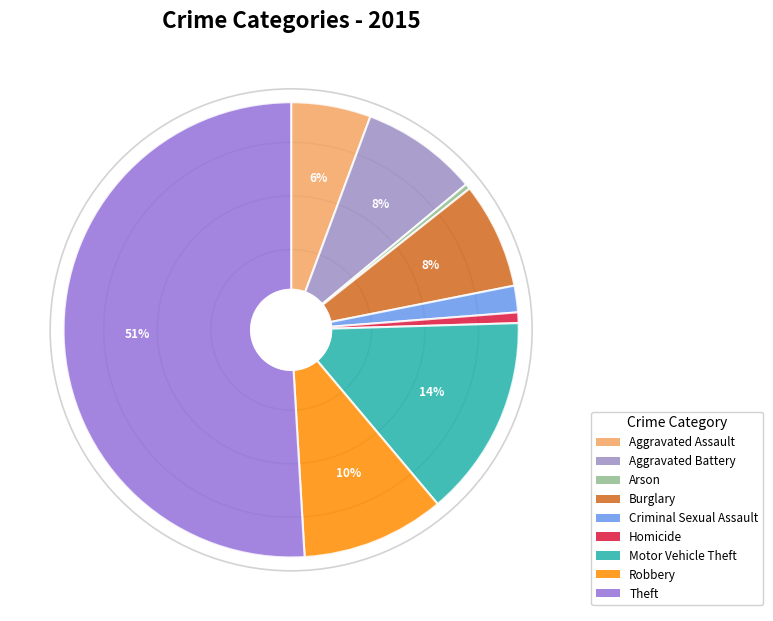

What is the ratio of the value at Aggravated Assault to the value at Homicide?

7.5